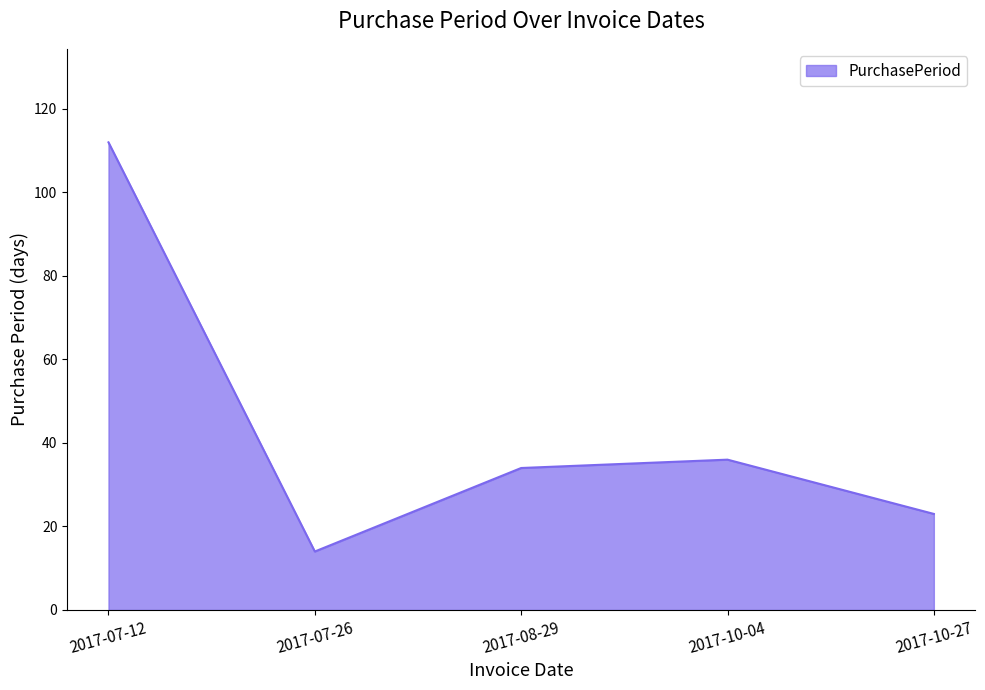

What is the sum of the values at 2017-07-26 and 2017-10-27?

37